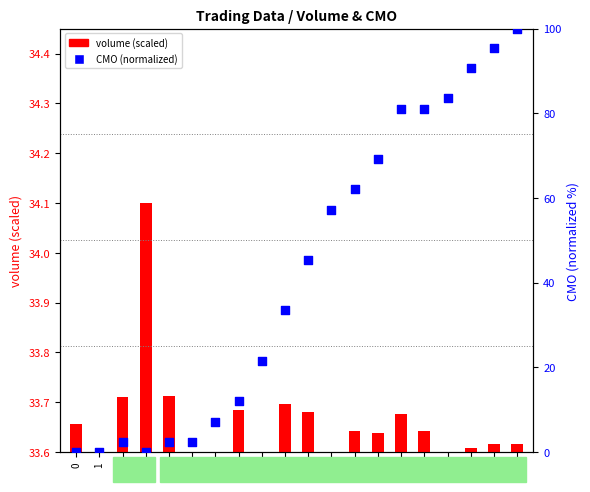

Is the value of CMO (normalized) at 5 greater than the value of volume (scaled) at 17?

No